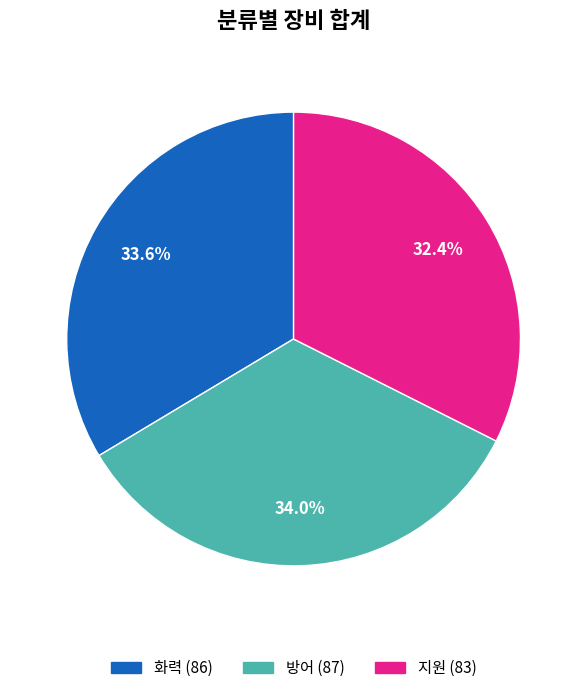

Is there any slice that represents more than half of the pie?

No